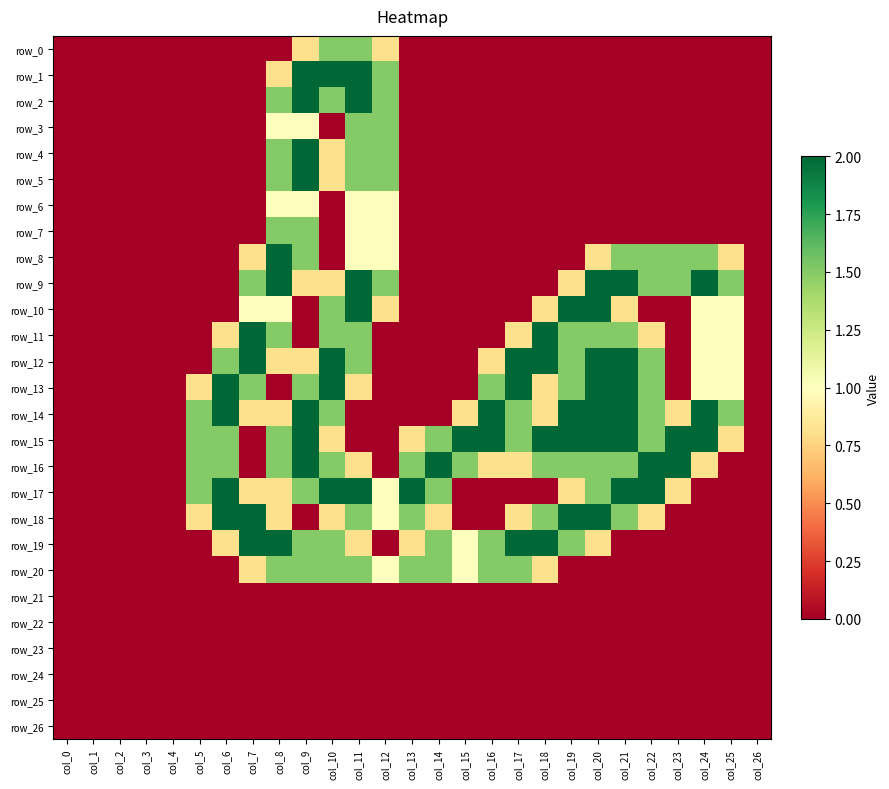

What is the difference between the second highest and second lowest values in the row_16 series?

2.0